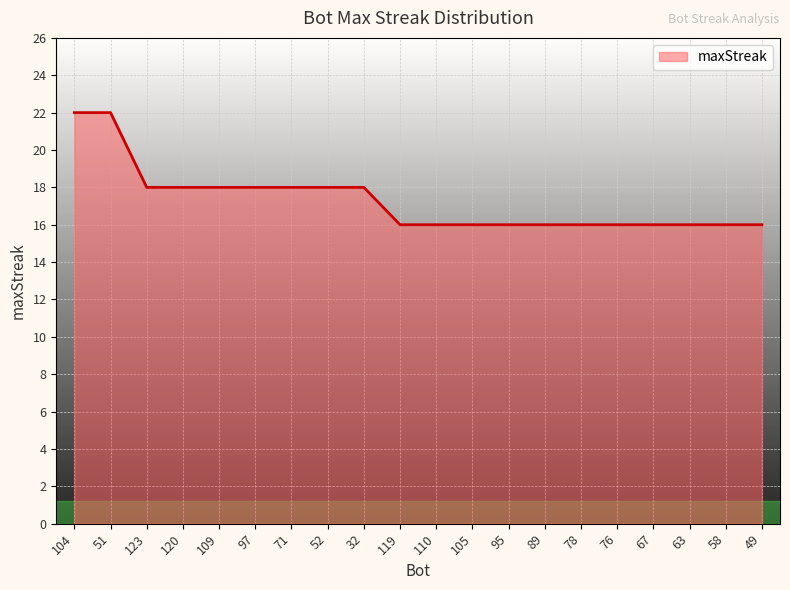

True or false: the data shows 18 at 109.

True